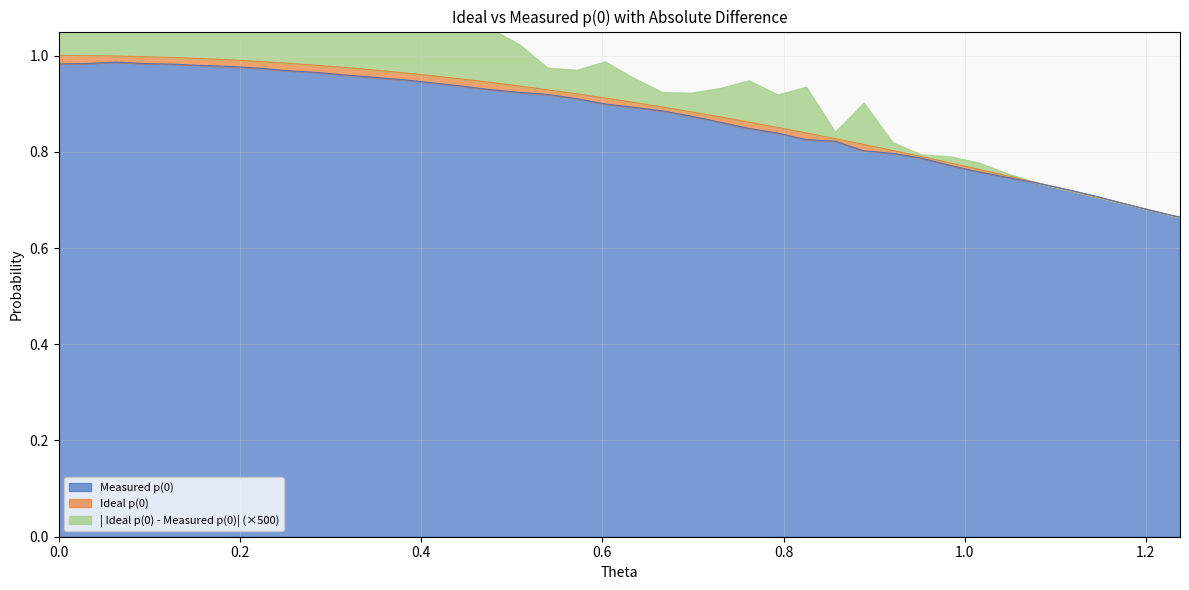

Does the chart display data point markers on the line(s)?

No